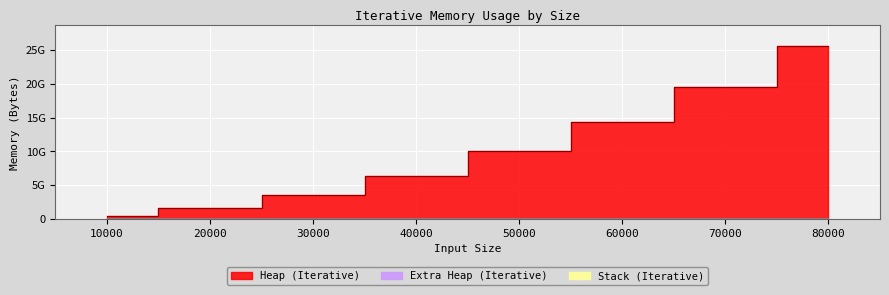

True or false: Extra Heap (Iterative) and Heap (Iterative) intersect in this chart.

False